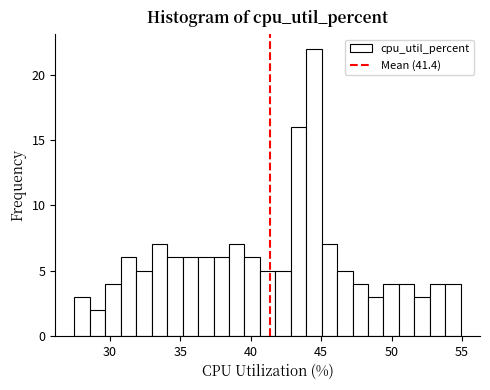

Around what value on the x-axis is the tallest bar? Give the approximate position of its centre, as read against the axis.

44.5